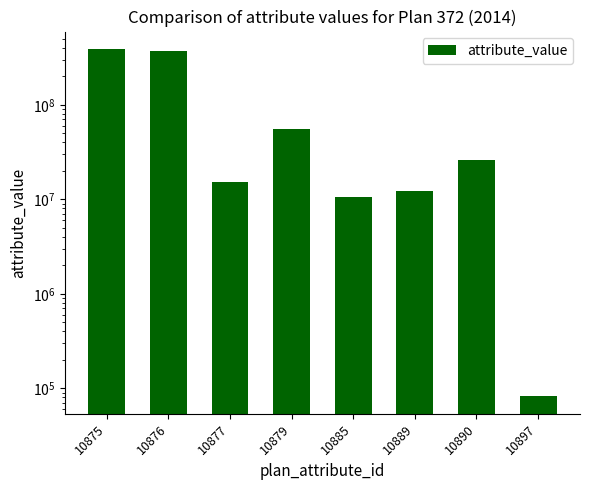

Which label corresponds to the smallest value in the chart?

10897